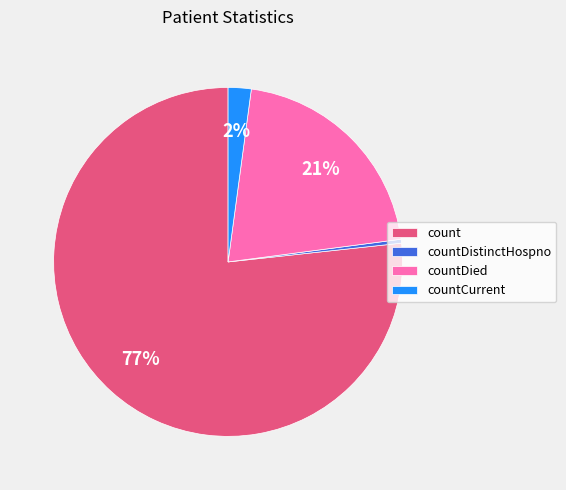

Which category accounts for the majority?

count